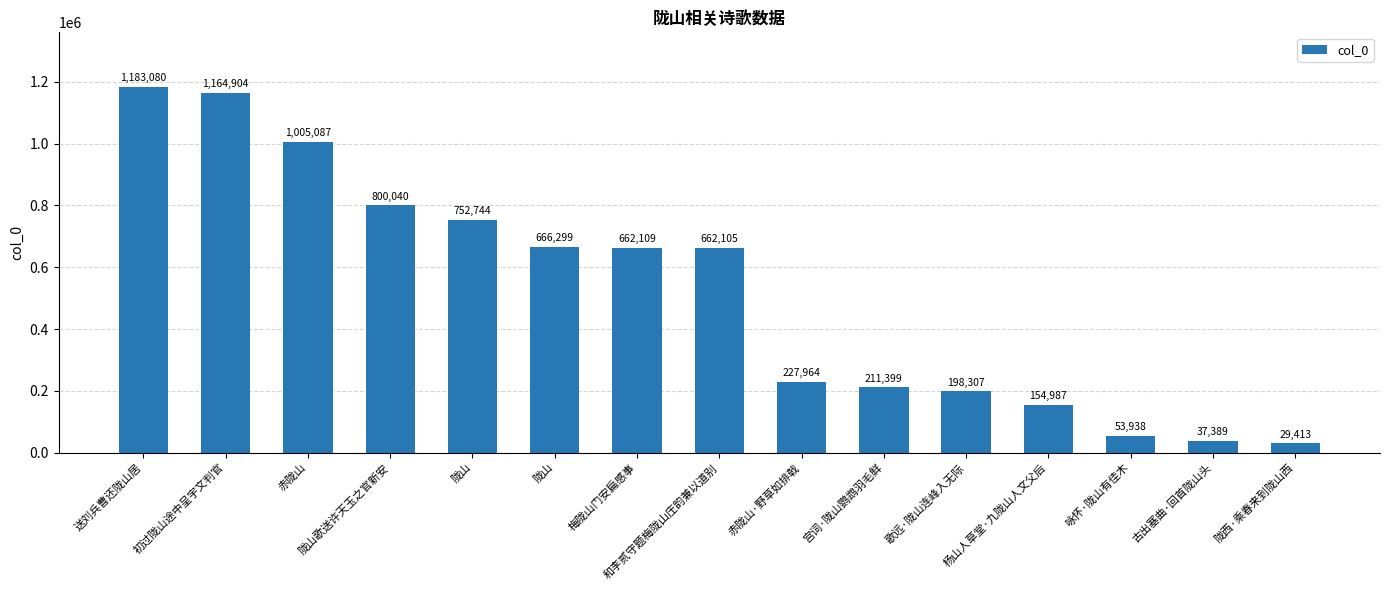

At which label is the value closest to 606246?

和李贰守题梅陇山庄韵兼以道别